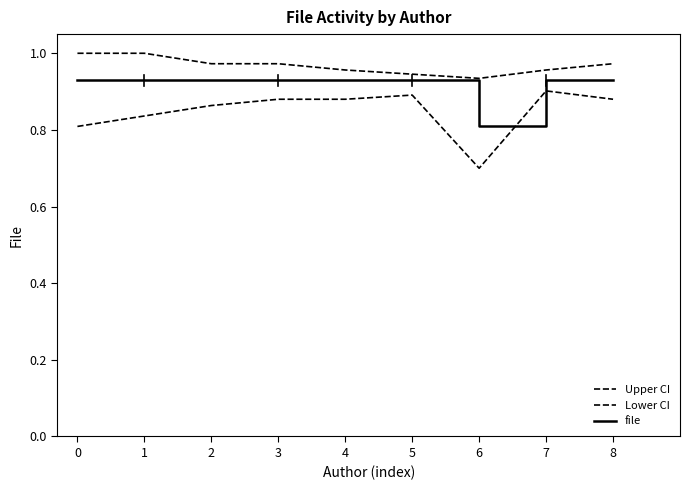

List the series in order of their peak value, highest first.

Upper CI, file, Lower CI